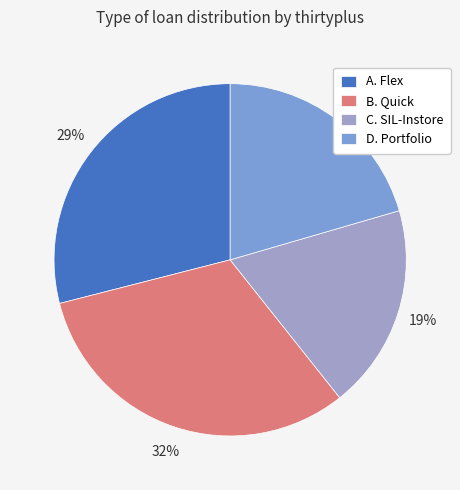

Which category has the smallest portion of the pie?

C. SIL-Instore